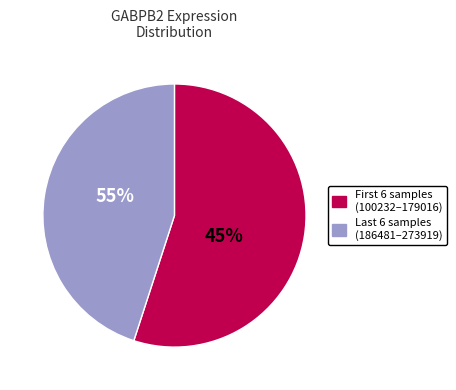

Is it true that 186481 is 1% of the pie?

False